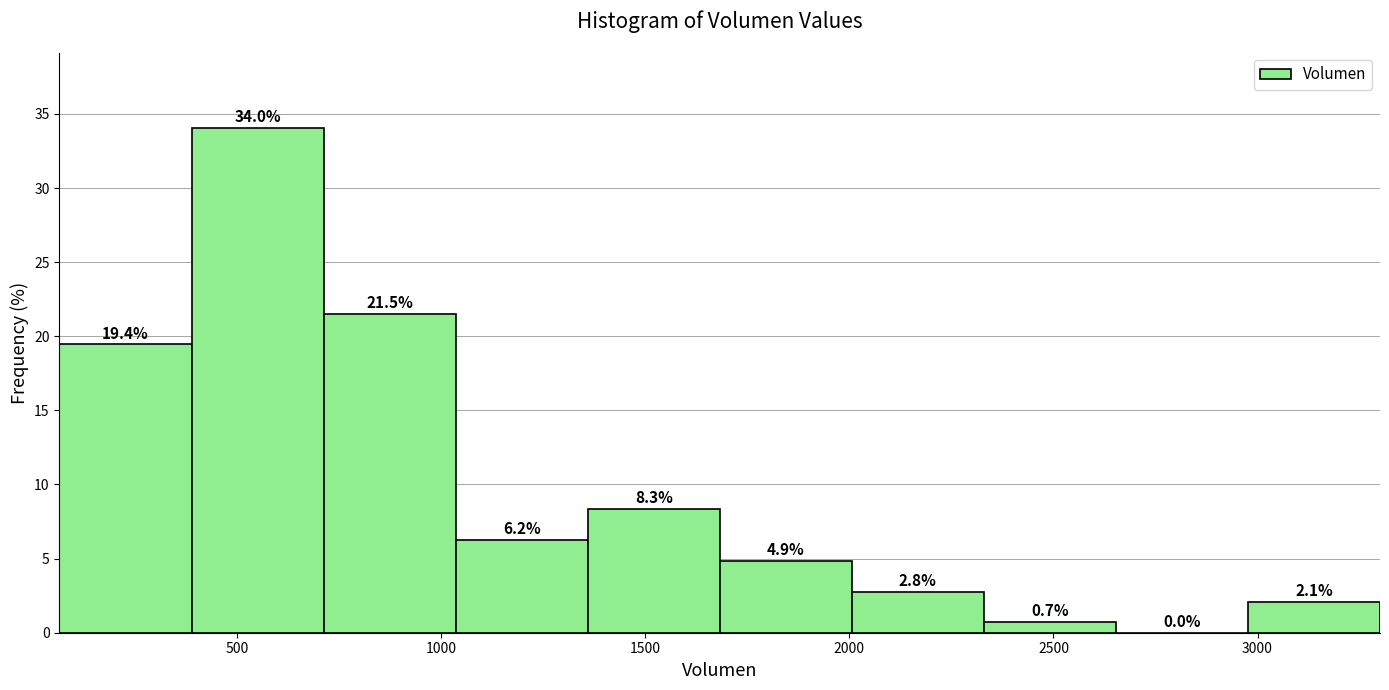

Reading left to right, transcribe this chart: for each bar, give the range it covers on the x-axis and its height. The bar edges are not printed on the chart, so give them approximately, as read against the axis.

50 to 400: 19.4
400 to 700: 34.0
700 to 1050: 21.5
1050 to 1350: 6.2
1350 to 1700: 8.3
1700 to 2000: 4.9
2000 to 2350: 2.8
2350 to 2650: 0.7
2650 to 3000: 0.0
3000 to 3300: 2.1